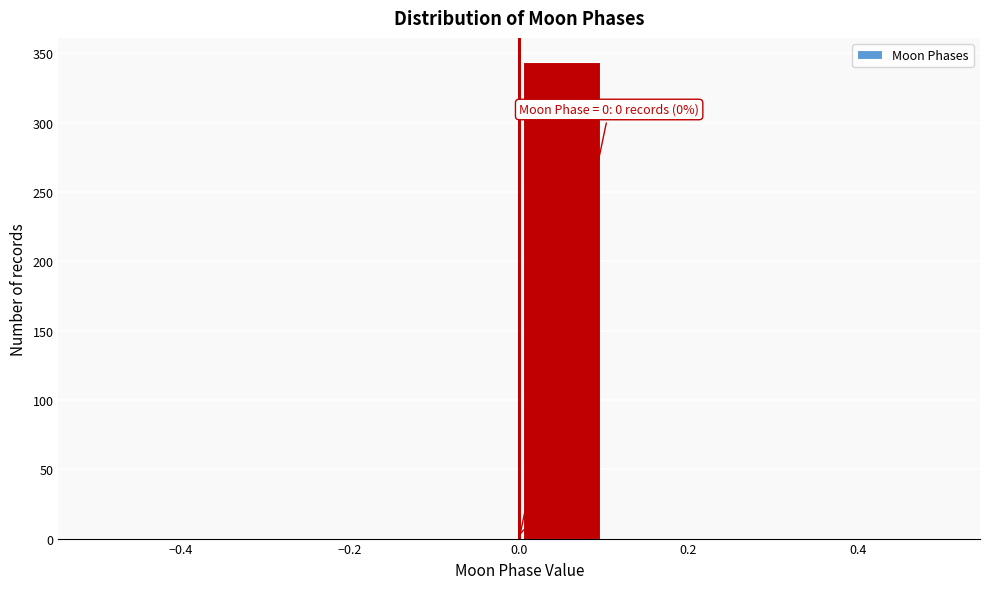

Over which range of the x-axis is the bar tallest?

0.0 to 0.1